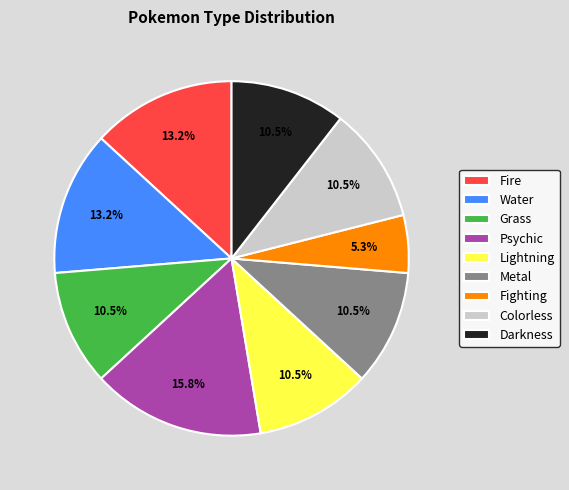

What percentage is NOT represented by Metal?

89.5%